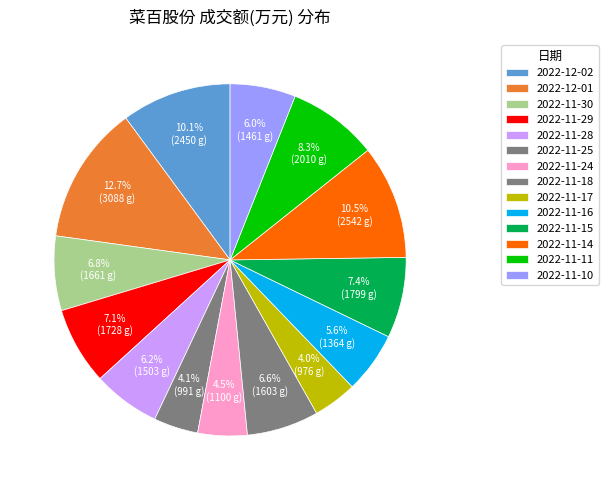

Do 2022-11-25 and 2022-11-17 together represent more than half of the pie?

No